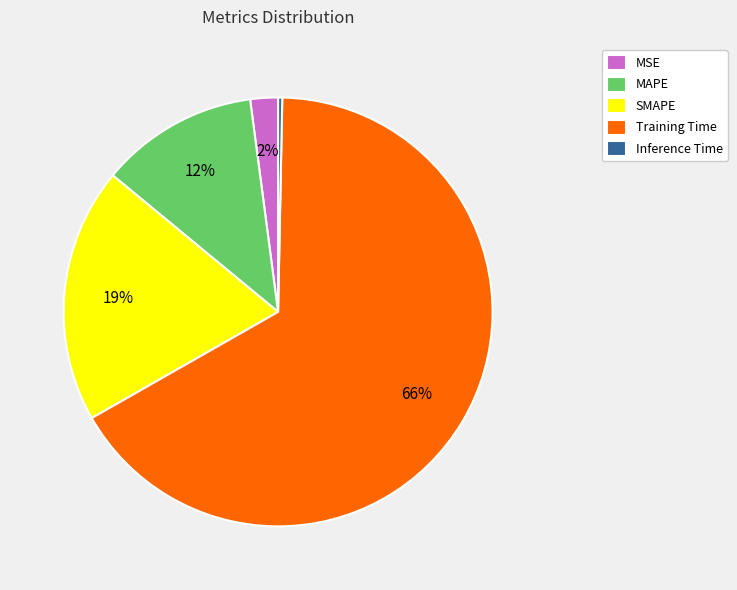

To the nearest percent, what portion does MAPE represent?

12%